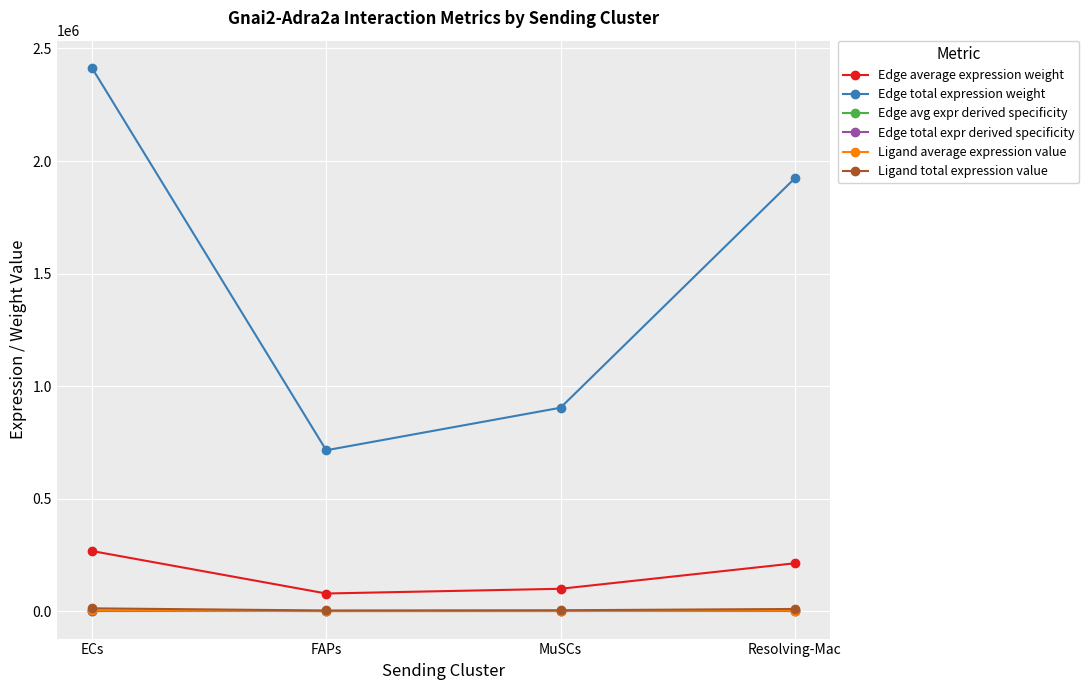

Reading right to left, list all the values displayed in this chart.

Edge average expression weight: 213735.2	100506.8	79516.8	268228.3
Edge total expression weight: 1923616.7	904561.5	715651.4	2414054.6
Edge avg expr derived specificity: 0.1	0.0	0.0	0.1
Edge total expr derived specificity: 0.1	0.0	0.0	0.1
Ligand average expression value: 3613.9	1699.4	1344.5	4535.2
Ligand total expression value: 10841.6	5098.1	4033.4	13605.7